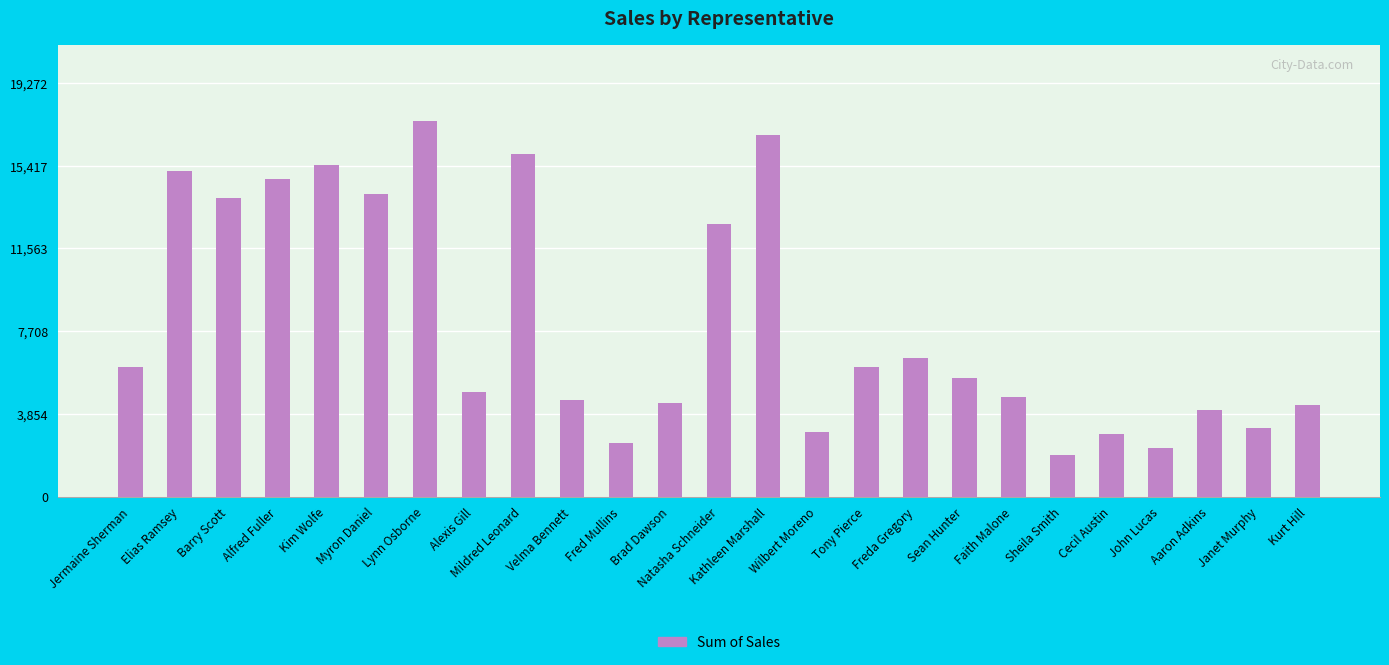

What is the label of the 9th bar from the left?

Mildred Leonard